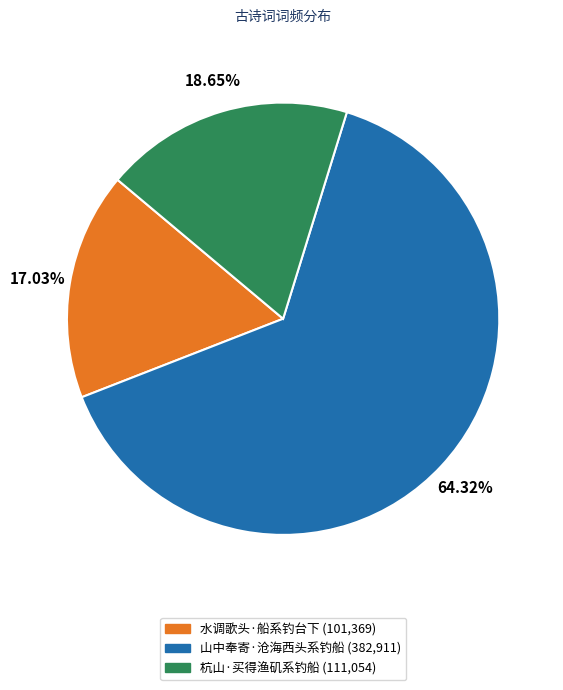

Is it true that 水调歌头·船系钓台下 is 26% of the pie?

False